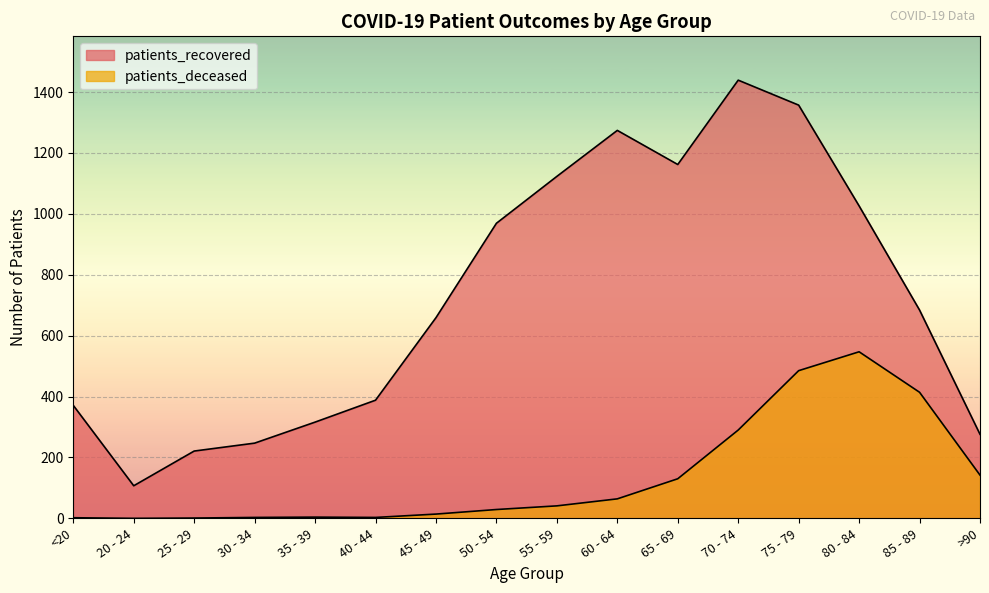

How many values in the patients_deceased series exceed 41?

7